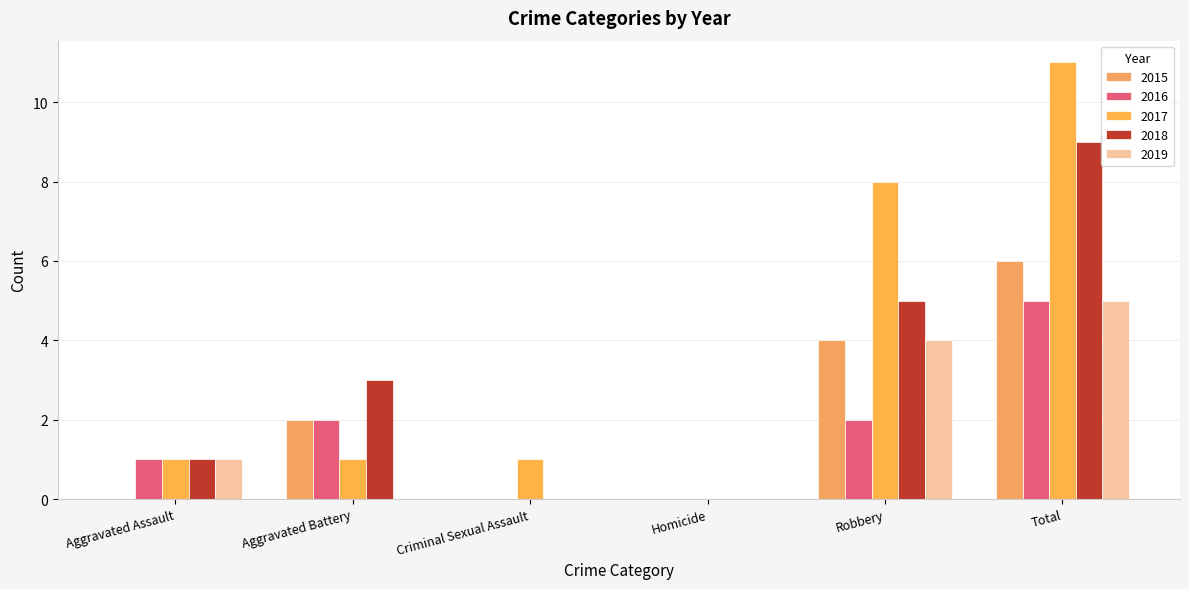

What is the sum of the 2019 values at Aggravated Battery and Total?

5